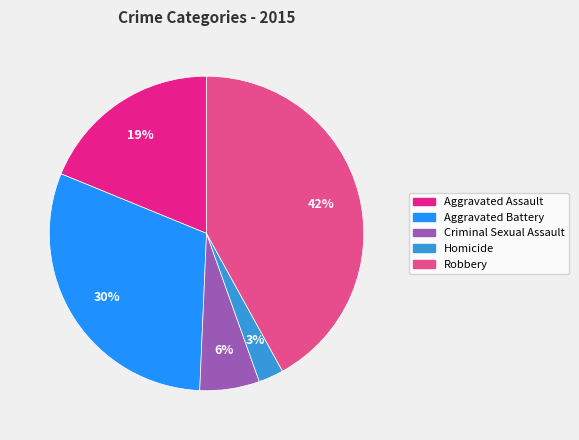

Rank the categories by value from highest to lowest.

Robbery, Aggravated Battery, Aggravated Assault, Criminal Sexual Assault, Homicide